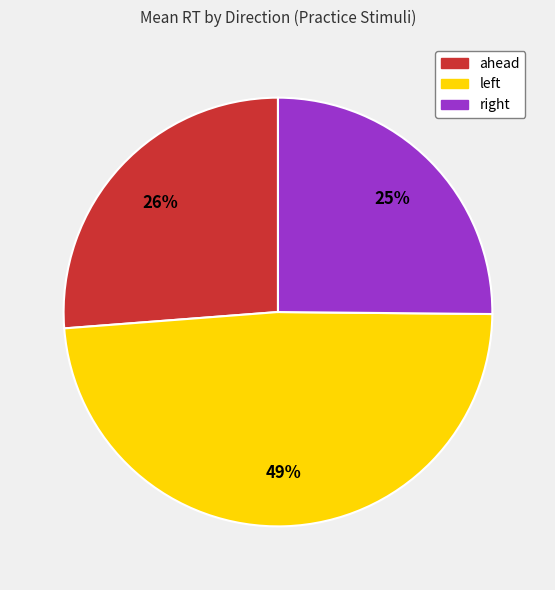

How many slices are in this pie chart?

3